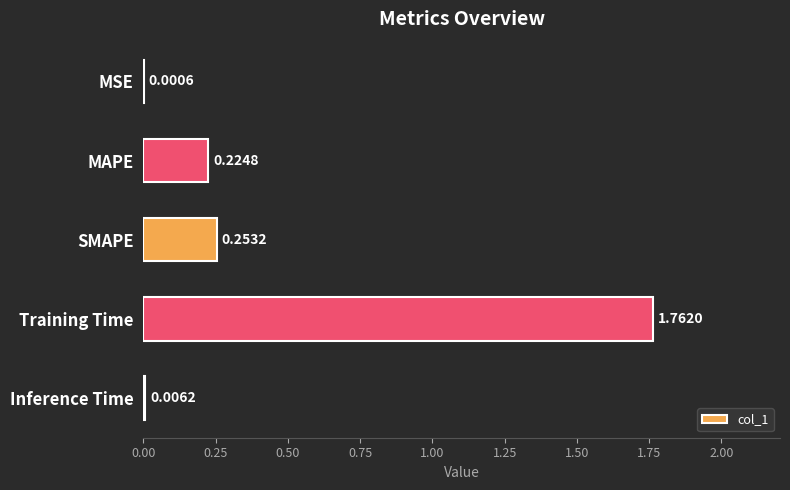

What is the change in value from SMAPE to Training Time?

+1.5